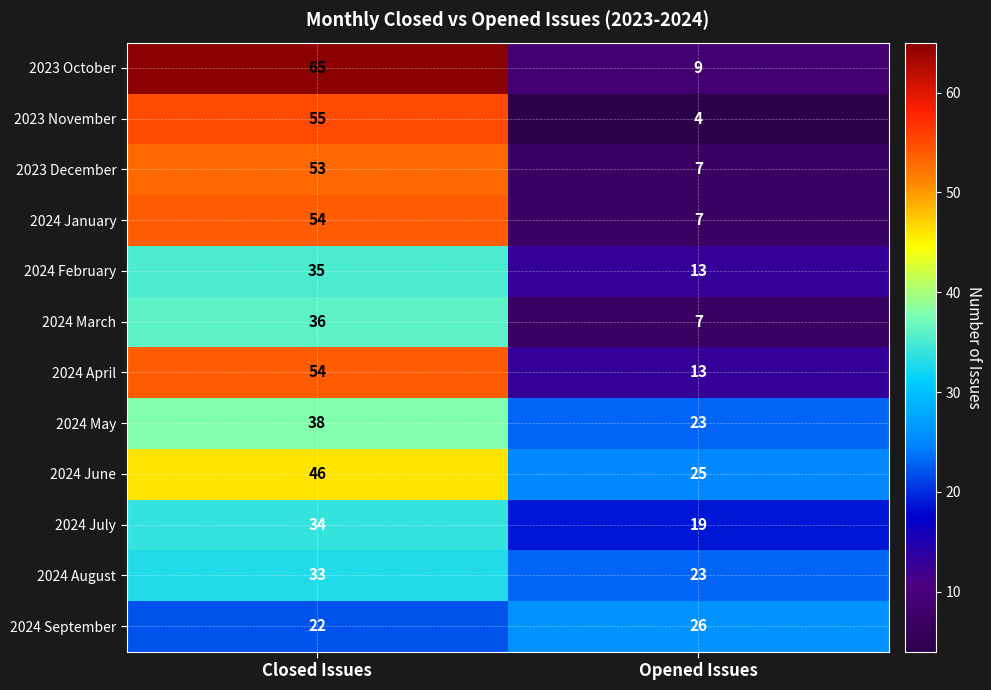

The 2024 March series shows 7 at Opened Issues. True or false?

True